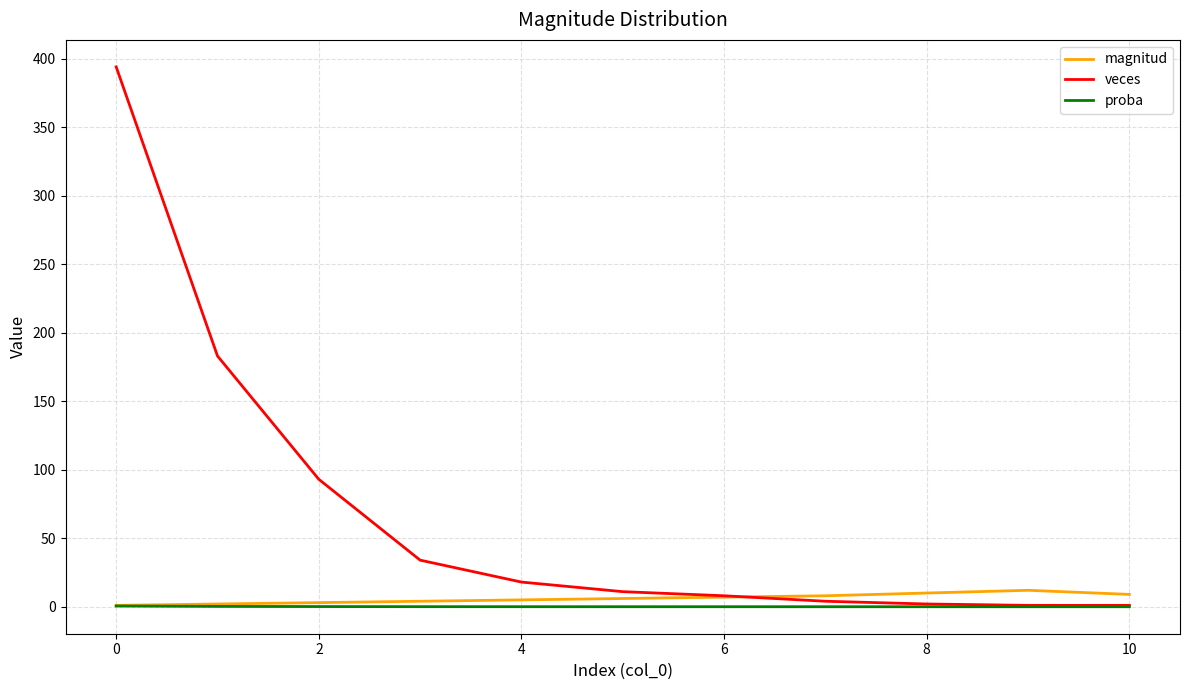

List the series in order of their peak value, lowest first.

proba, magnitud, veces